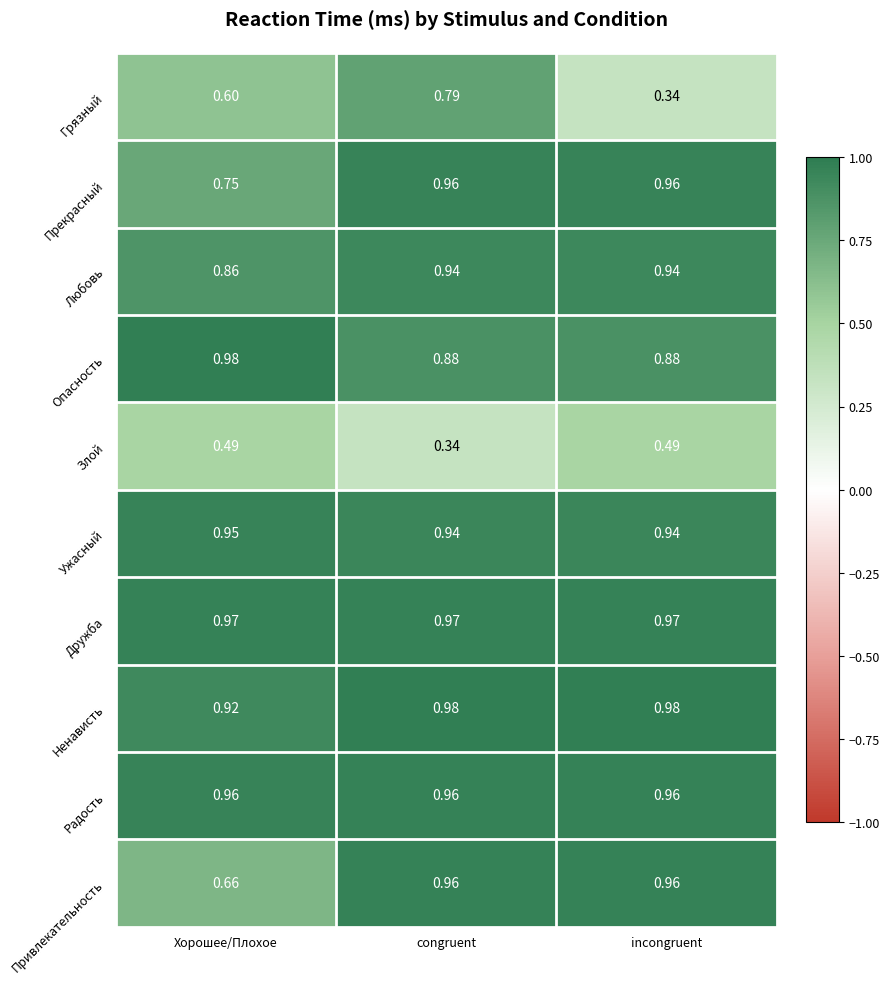

Between Хорошее/Плохое and incongruent, which series saw the biggest shift?

Привлекательность